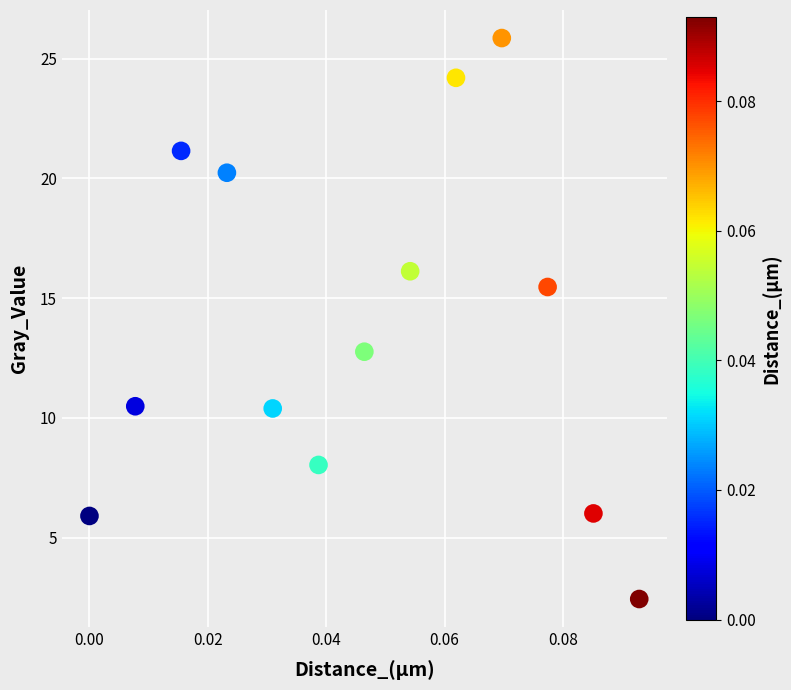

What is the range of Y values (max minus min)?

23.4